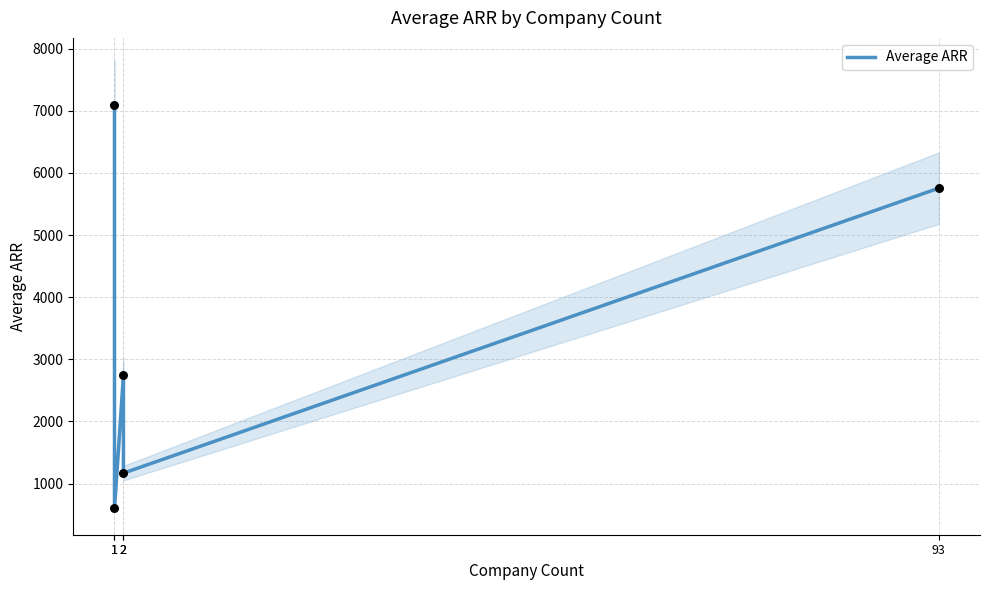

Between 93 and 2, which is larger?

93